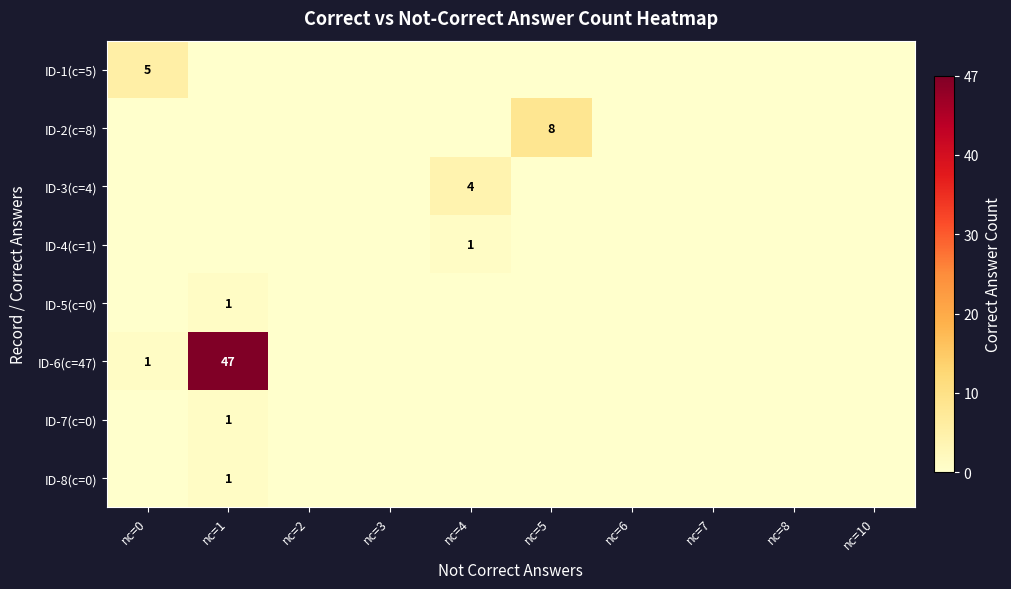

Is it true that ID-2(c=8) equals 8 at nc=5?

True